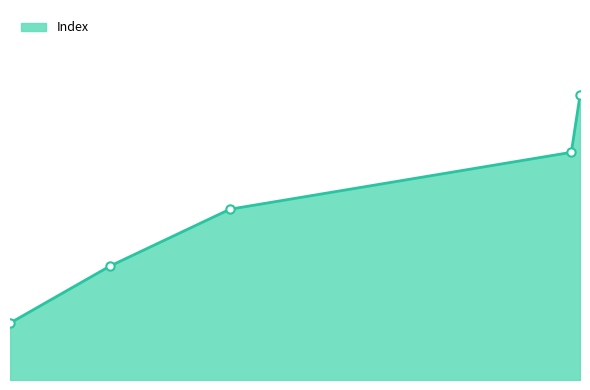

Rank the categories by value from lowest to highest.

2020-03-25, 2020-06-02, 2020-08-24, 2021-04-17, 2021-04-23